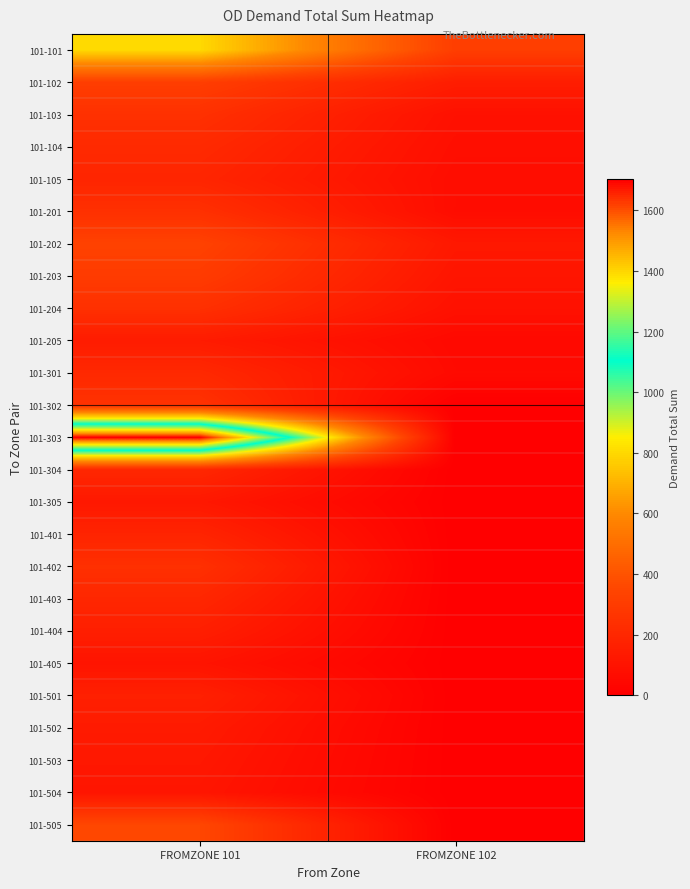

Reading left to right, list all the values displayed in this chart.

101-101: FROMZONE 101=800.0	FROMZONE 102=312.7
101-102: FROMZONE 101=312.7	FROMZONE 102=148.6
101-103: FROMZONE 101=244.8	FROMZONE 102=86.3
101-104: FROMZONE 101=211.0	FROMZONE 102=75.5
101-105: FROMZONE 101=188.3	FROMZONE 102=67.7
101-201: FROMZONE 101=243.0	FROMZONE 102=65.5
101-202: FROMZONE 101=331.1	FROMZONE 102=123.4
101-203: FROMZONE 101=298.8	FROMZONE 102=106.7
101-204: FROMZONE 101=243.7	FROMZONE 102=87.9
101-205: FROMZONE 101=139.7	FROMZONE 102=47.7
101-301: FROMZONE 101=206.0	FROMZONE 102=53.6
101-302: FROMZONE 101=254.0	FROMZONE 102=0.0
101-303: FROMZONE 101=1702.3	FROMZONE 102=0.0
101-304: FROMZONE 101=200.6	FROMZONE 102=0.0
101-305: FROMZONE 101=122.7	FROMZONE 102=0.0
101-401: FROMZONE 101=182.6	FROMZONE 102=0.0
101-402: FROMZONE 101=242.7	FROMZONE 102=0.0
101-403: FROMZONE 101=196.4	FROMZONE 102=0.0
101-404: FROMZONE 101=155.6	FROMZONE 102=0.0
101-405: FROMZONE 101=102.7	FROMZONE 102=0.0
101-501: FROMZONE 101=162.9	FROMZONE 102=0.0
101-502: FROMZONE 101=135.0	FROMZONE 102=0.0
101-503: FROMZONE 101=121.4	FROMZONE 102=0.0
101-504: FROMZONE 101=110.4	FROMZONE 102=0.0
101-505: FROMZONE 101=353.6	FROMZONE 102=0.0